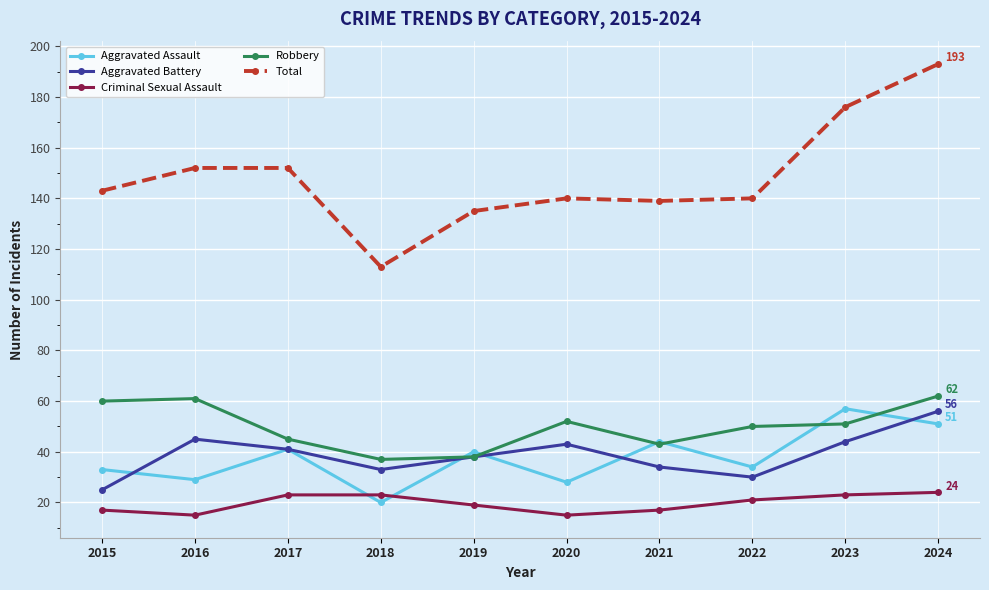

What is the highest value of the Aggravated Battery series?

56